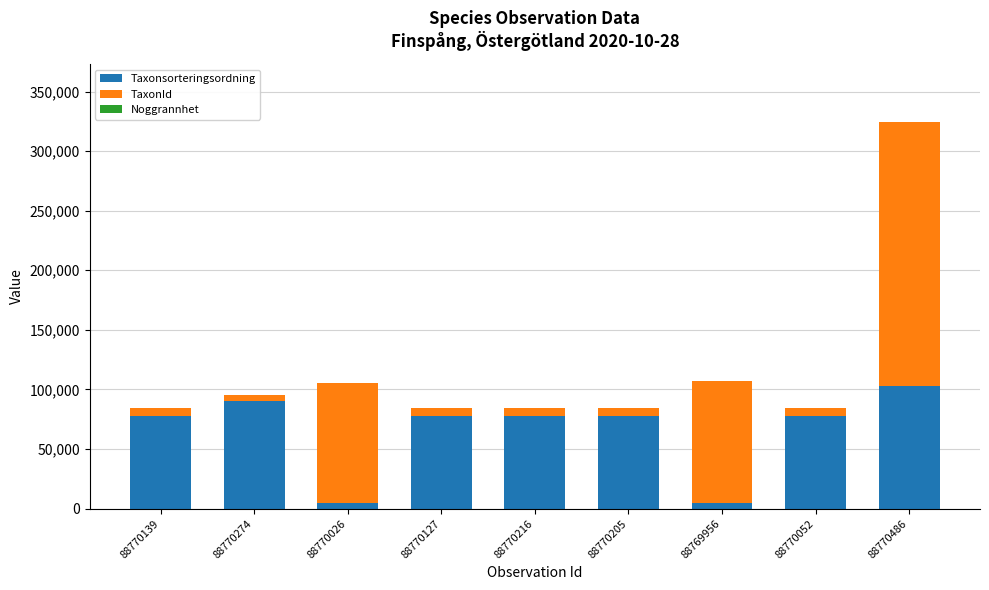

What is the maximum value for Taxonsorteringsordning?

103265